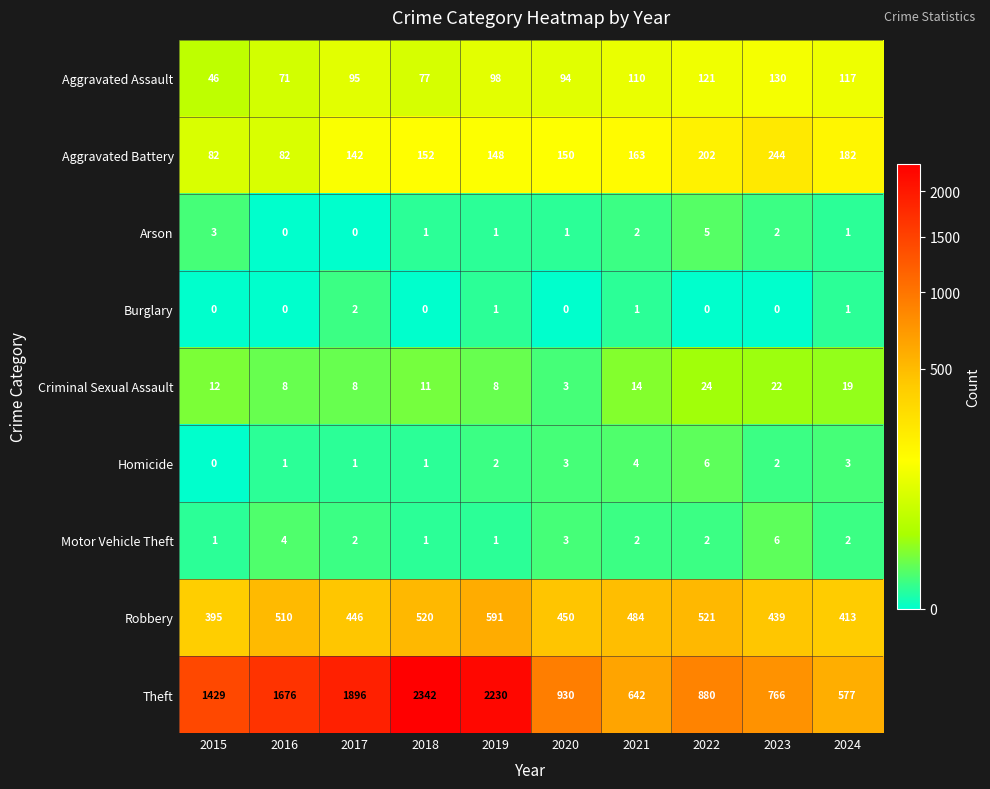

What is the sum of all Aggravated Assault values?

959